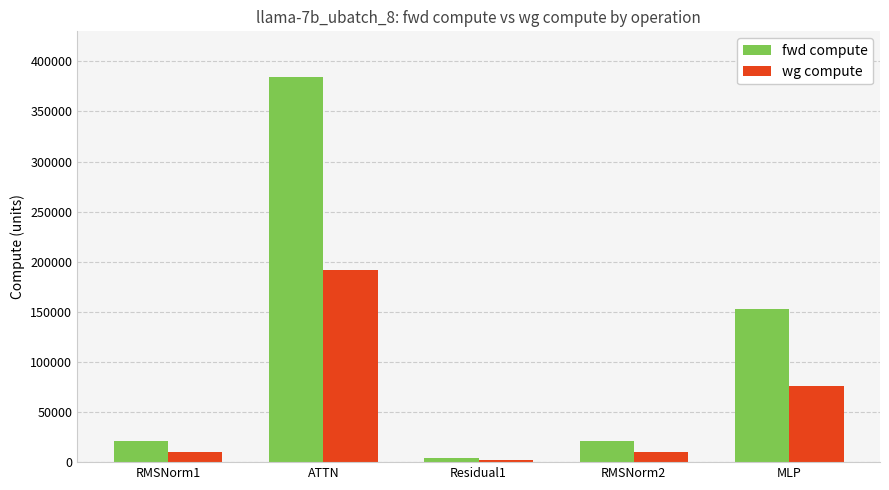

Which series has the largest total across all categories?

fwd compute